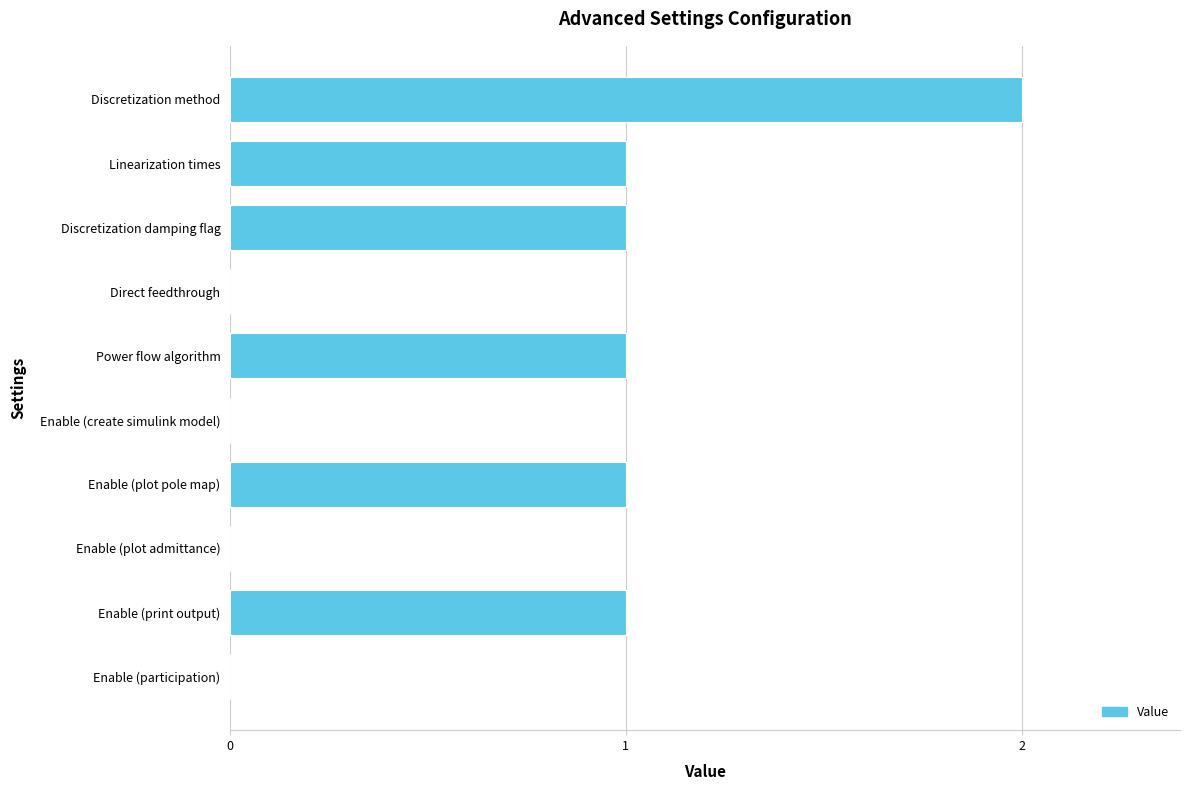

What is the average value?

1